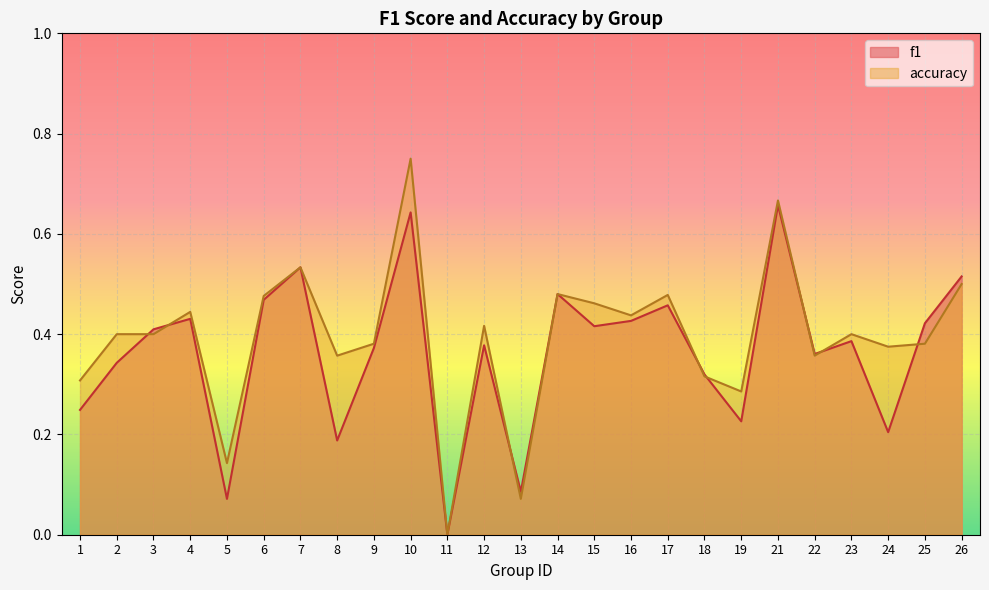

Reading right to left, extract all data points from this chart.

f1: 0.5	0.4	0.2	0.4	0.4	0.7	0.2	0.3	0.5	0.4	0.4	0.5	0.1	0.4	0.0	0.6	0.4	0.2	0.5	0.5	0.1	0.4	0.4	0.3	0.2
accuracy: 0.5	0.4	0.4	0.4	0.4	0.7	0.3	0.3	0.5	0.4	0.5	0.5	0.1	0.4	0.0	0.8	0.4	0.4	0.5	0.5	0.1	0.4	0.4	0.4	0.3